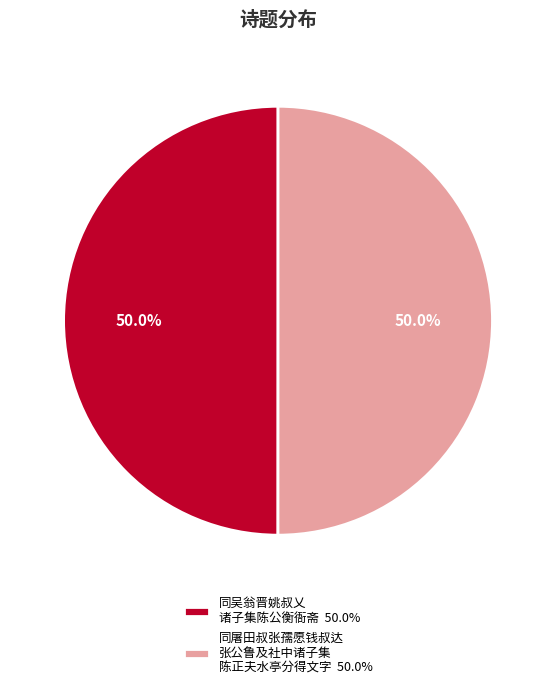

How much of the chart is everything except 同吴翁晋姚叔乂 诸子集陈公衡衙斋 50.0%?

50.0%